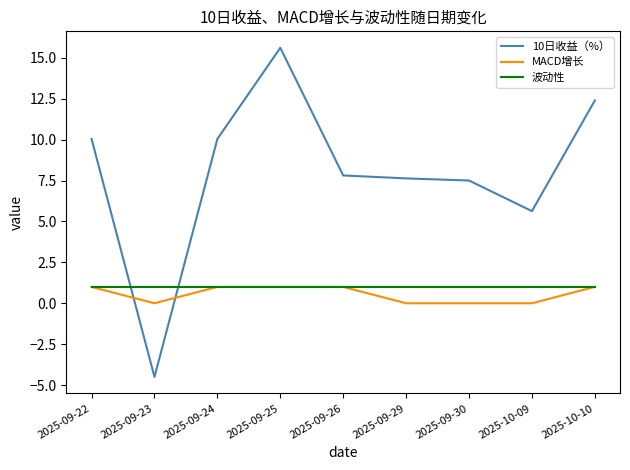

Does the chart have visible grid lines?

No